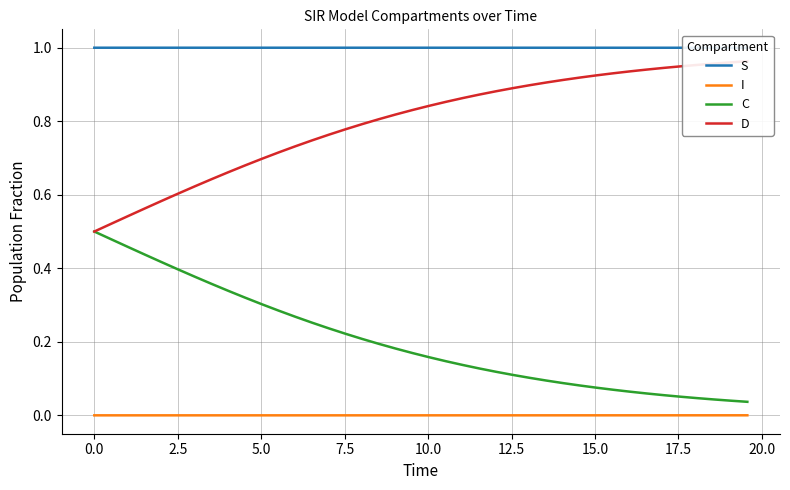

True or false: C and I cross at least once.

False